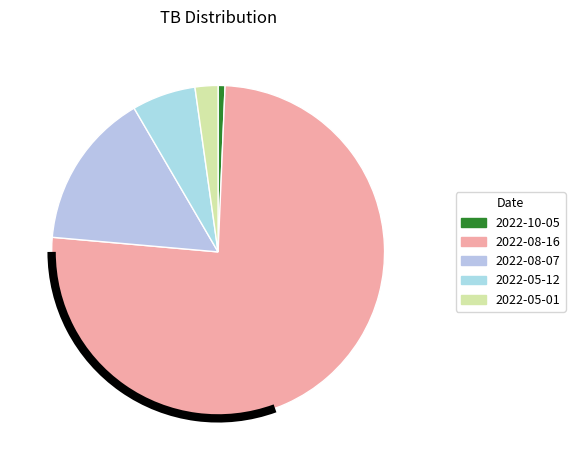

Combined, do 2022-08-16 and 2022-08-07 account for over 50%?

Yes